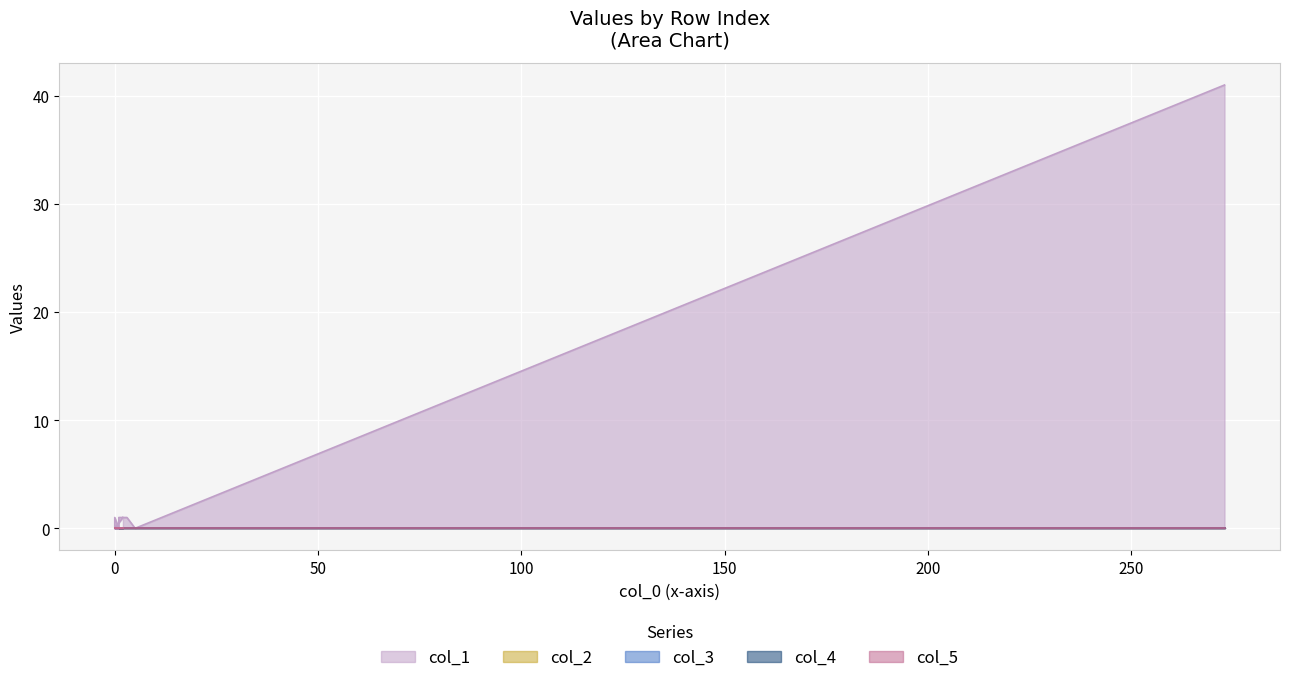

True or false: col_1 has a value of 0 at 19.

False